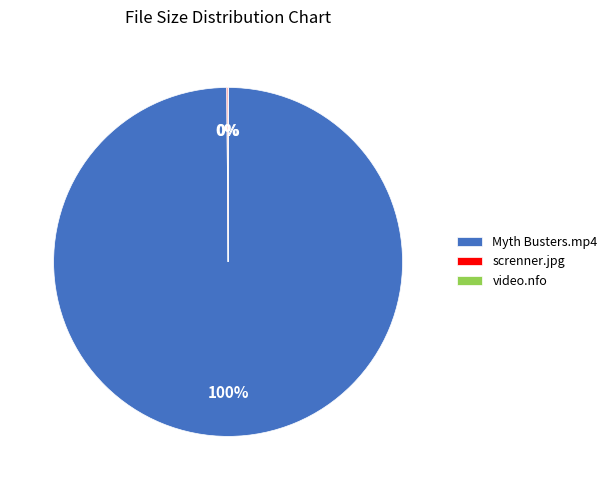

To the nearest percent, what percentage of the pie is Myth Busters.mp4?

100%